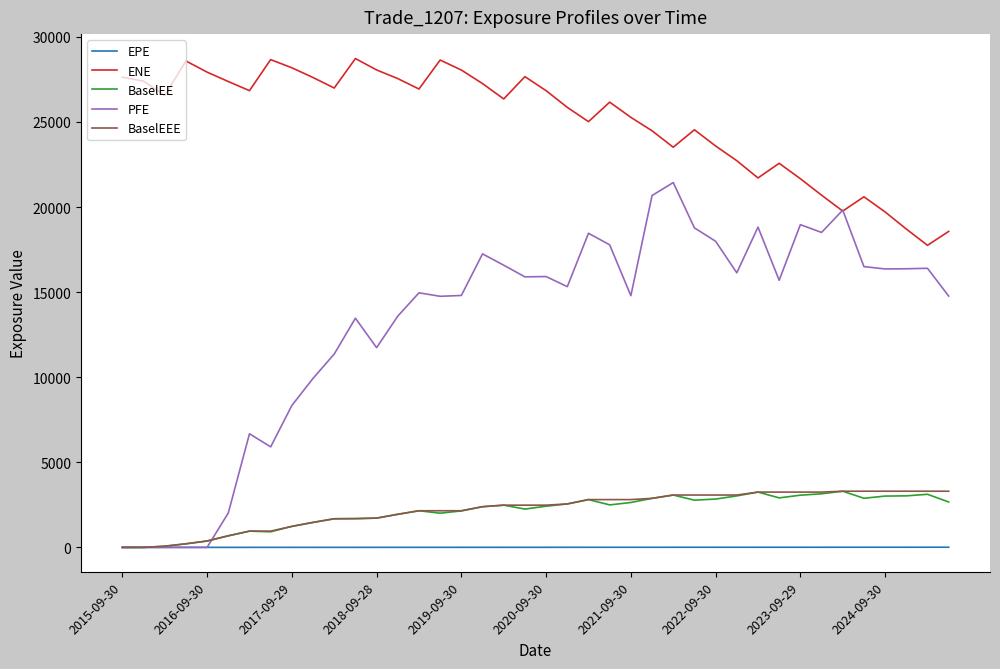

Which series has the largest total across all categories?

ENE